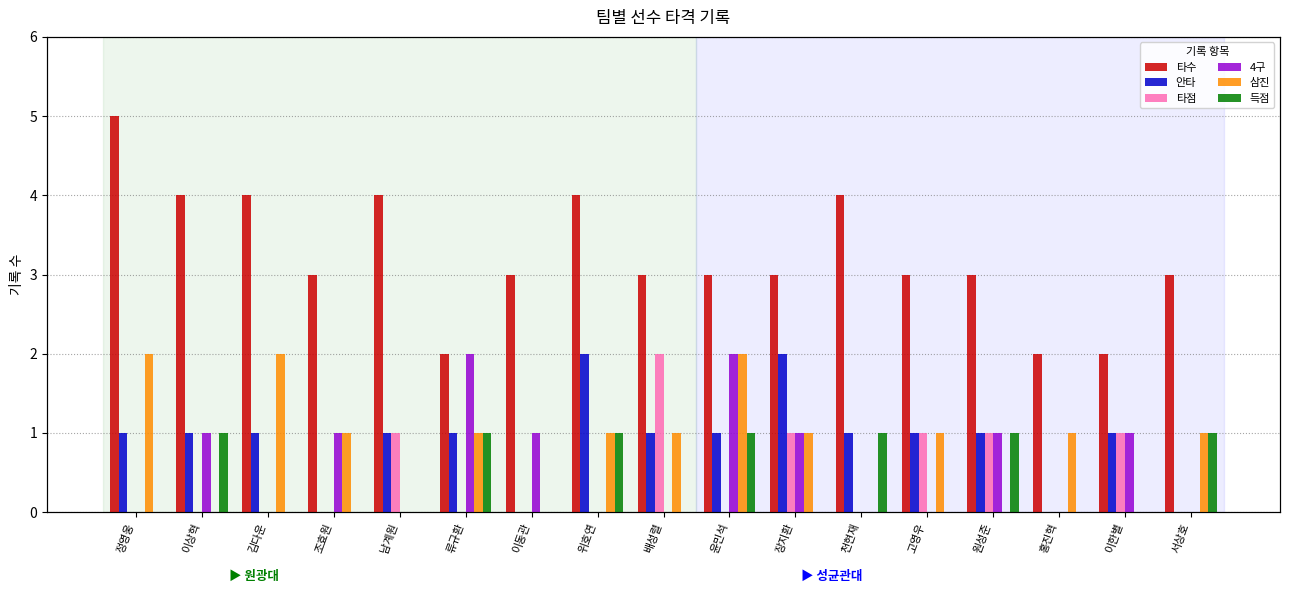

What is the sum of all 삼진 values?

14